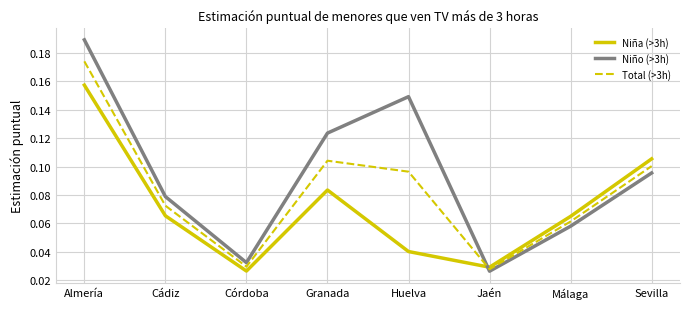

In Niño (>3h), how many points are lower than both neighbors (excluding endpoints)?

2